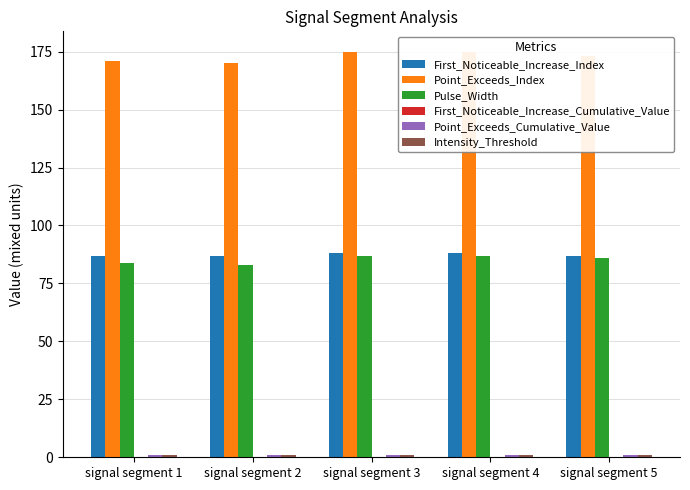

What is the difference between the highest and lowest values at signal segment 2?

170.0